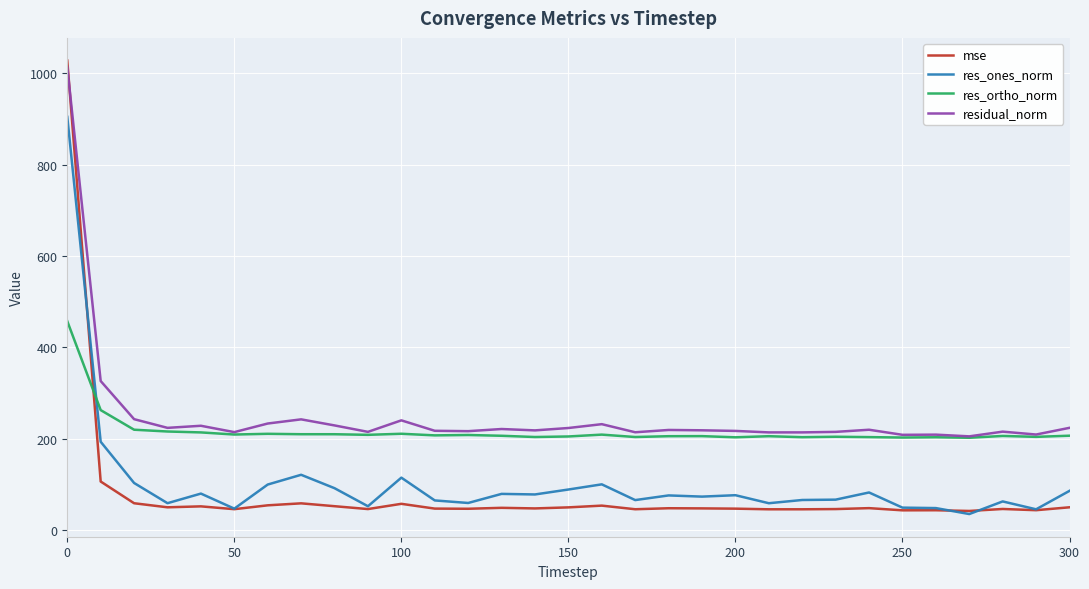

How many times do residual_norm and mse cross each other?

1